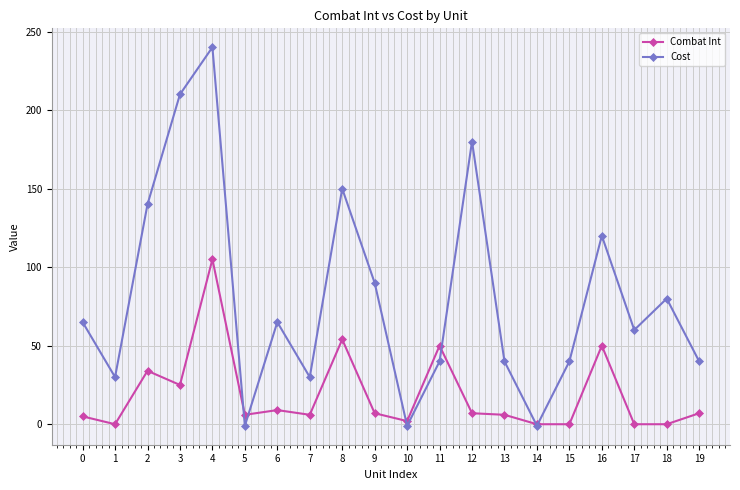

Which label corresponds to the largest value in the chart?

4